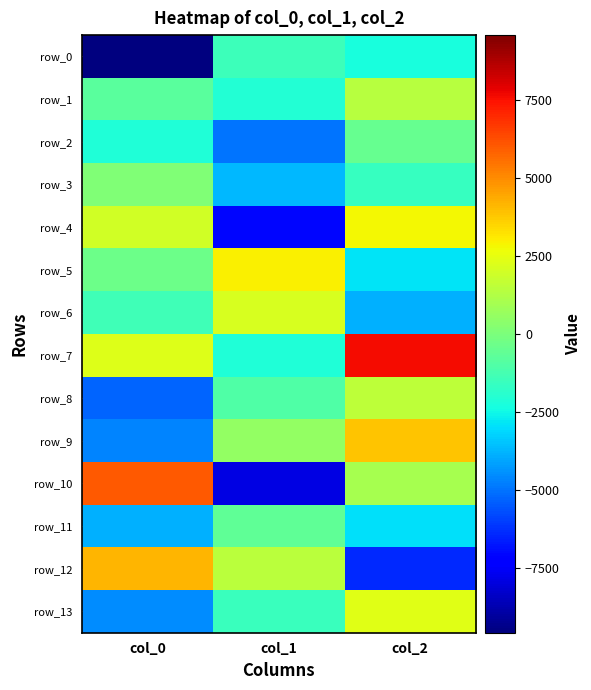

What is the difference between the row_13 values at col_0 and col_1?

2983.6